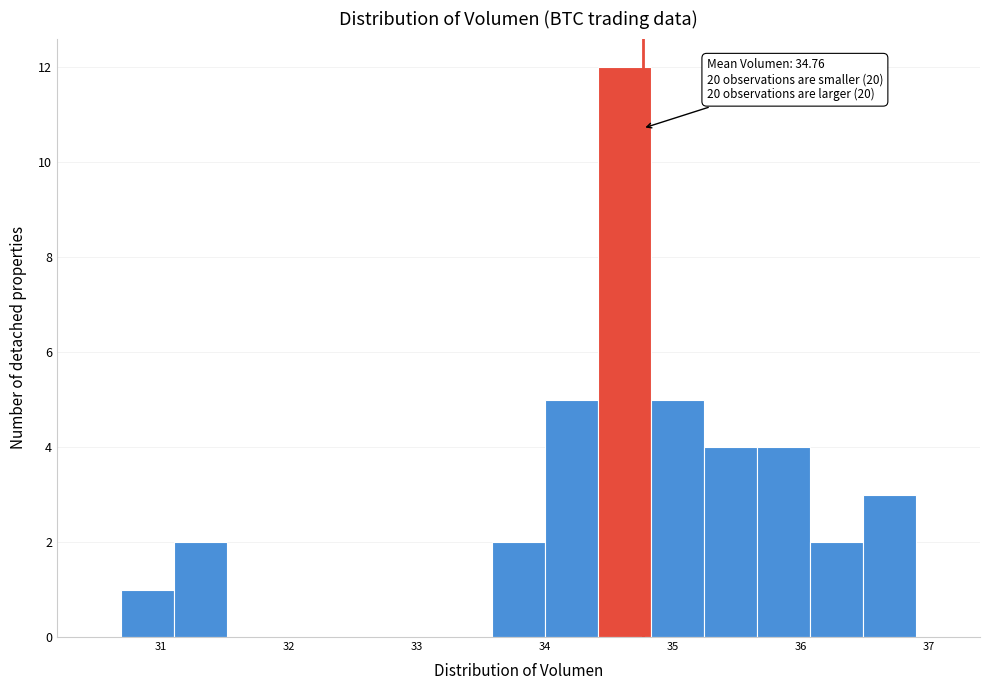

Over which range of the x-axis is the bar tallest?

34.4 to 34.8